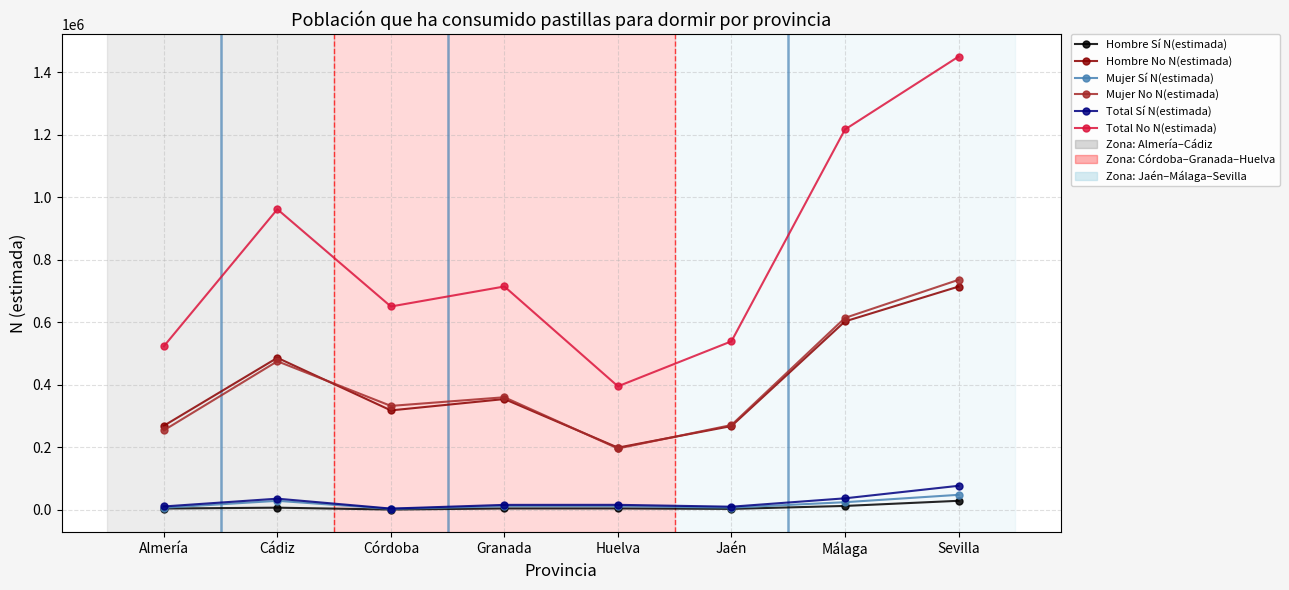

What is the sum of all Total No N(estimada) values?

6449127